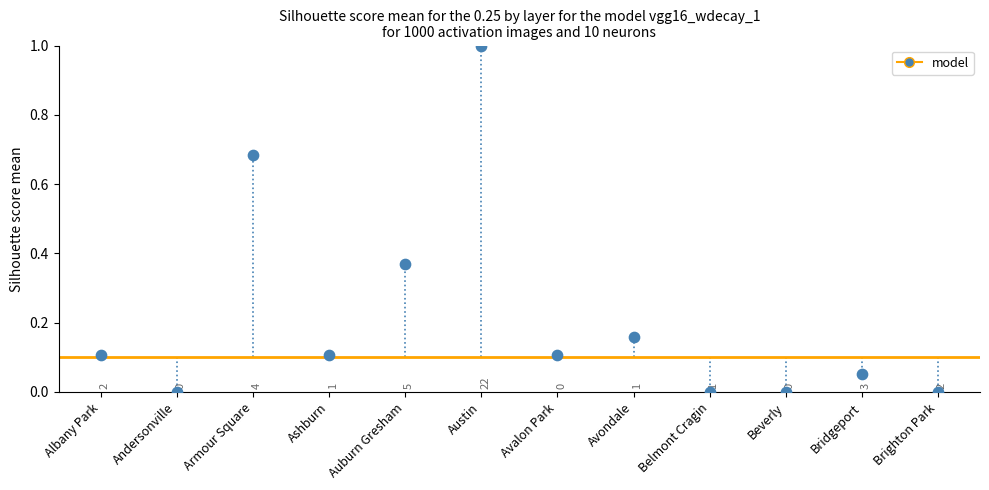

What is the range of Y values (max minus min)?

1.0